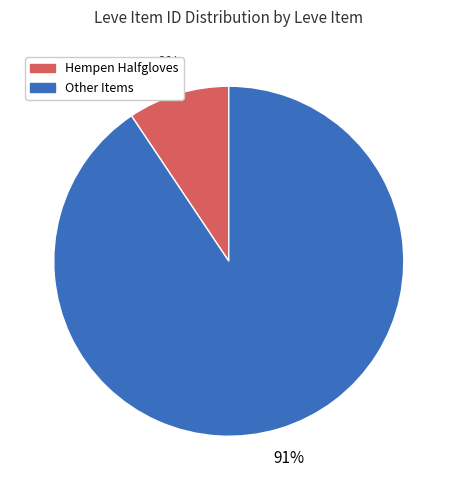

To the nearest percent, what is the average slice percentage?

50%